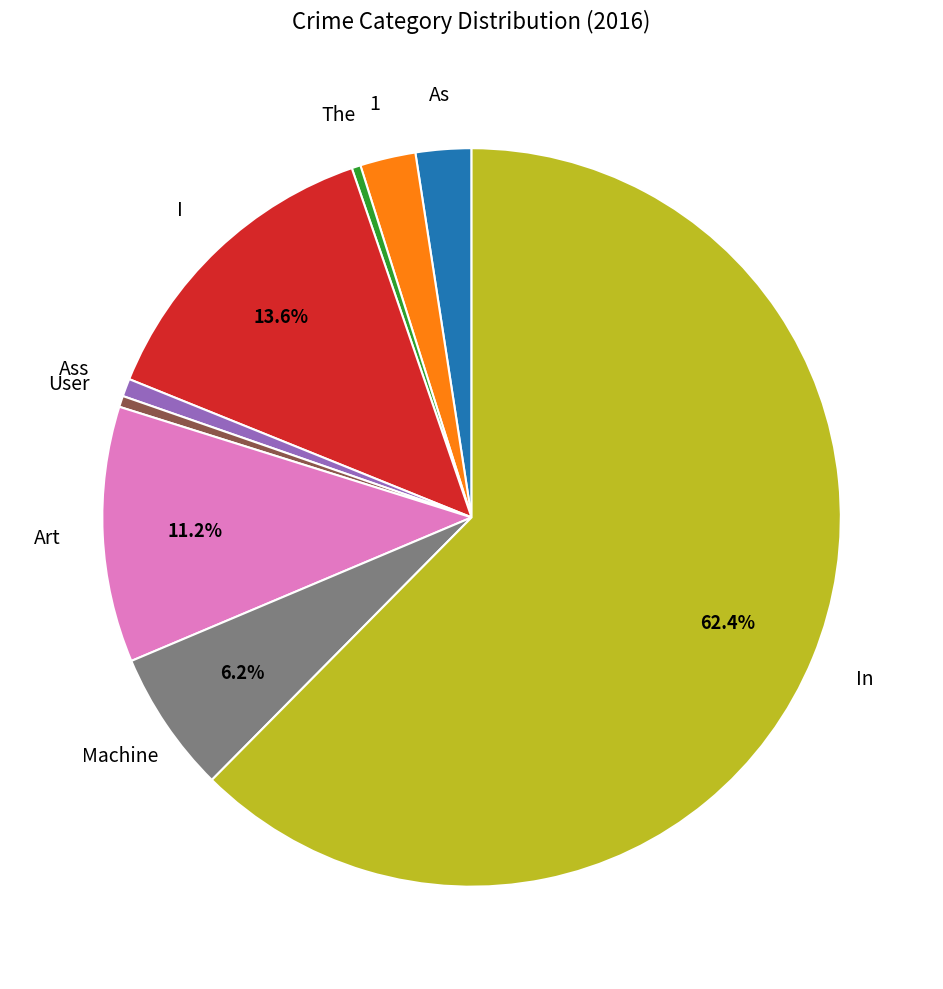

To the nearest percent, what is the difference between the largest and smallest slice percentages?

62%